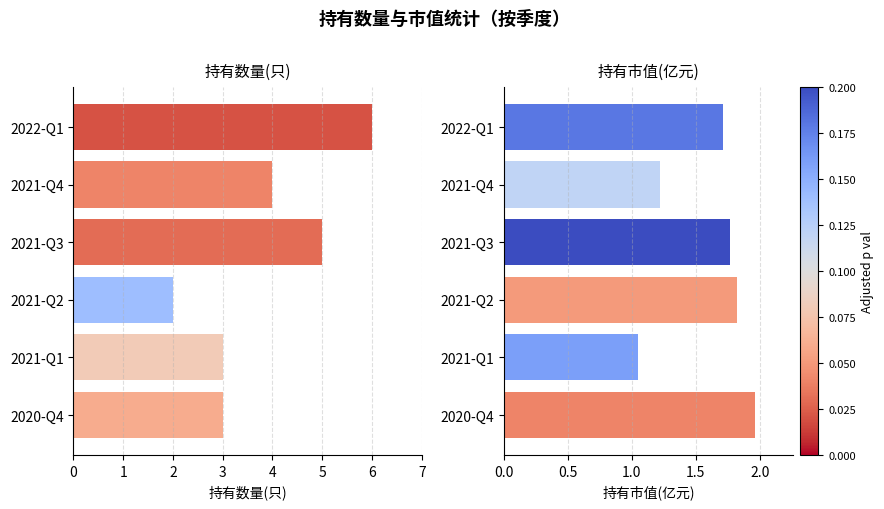

List the labels in order of 持有数量(只) value, smallest first.

3, 4, 5, 1, 2, 0